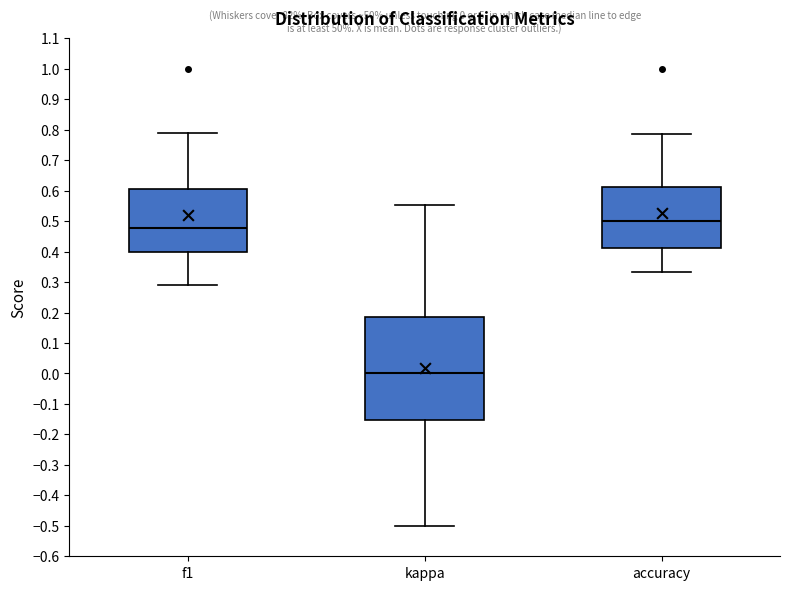

Comparing the boxes themselves (not the whiskers), which one is the tallest?

kappa